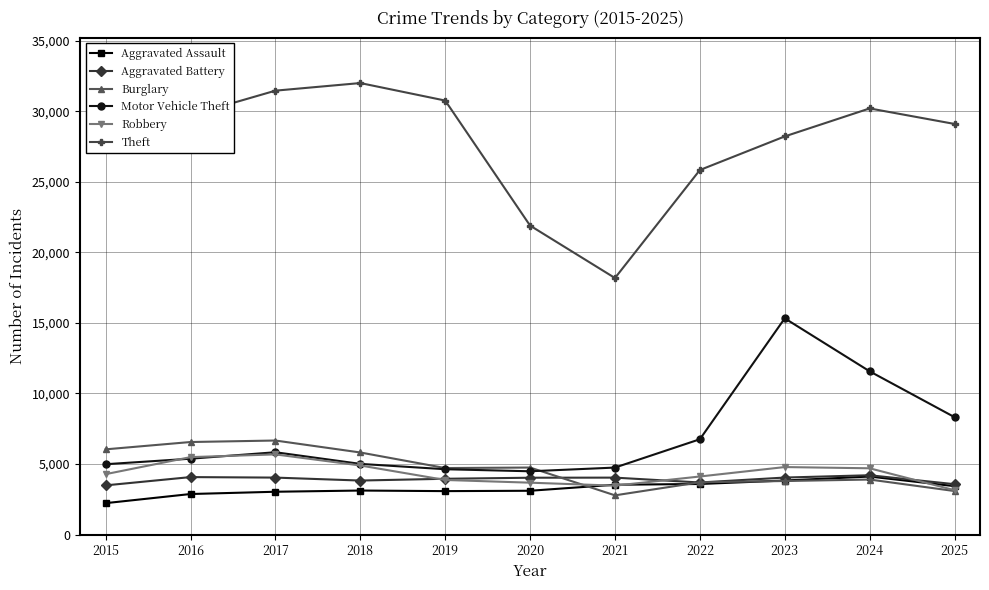

How many data points in Robbery are less than 4281?

5